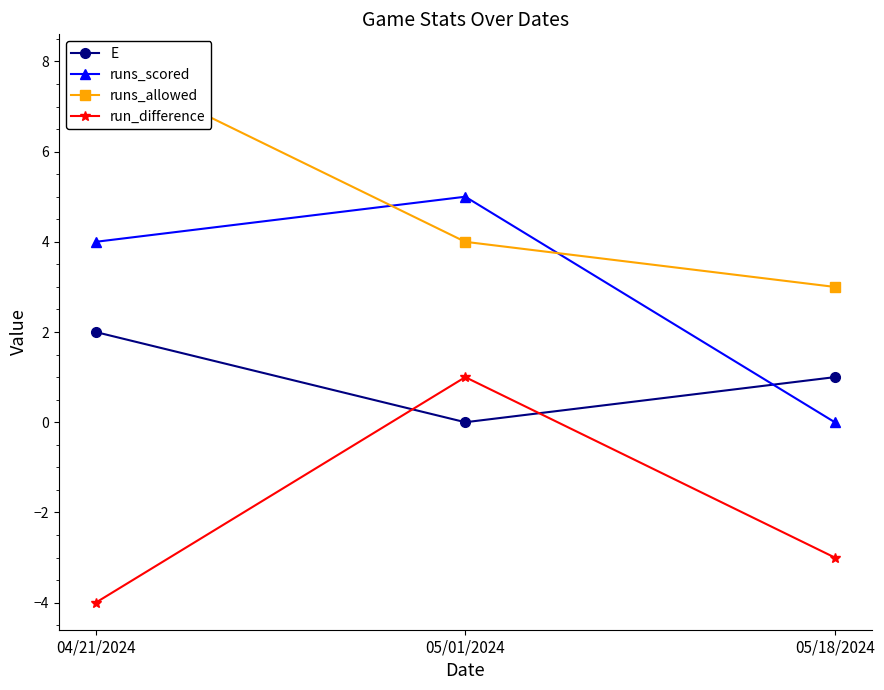

What is the difference between the highest and lowest values at 05/01/2024?

5